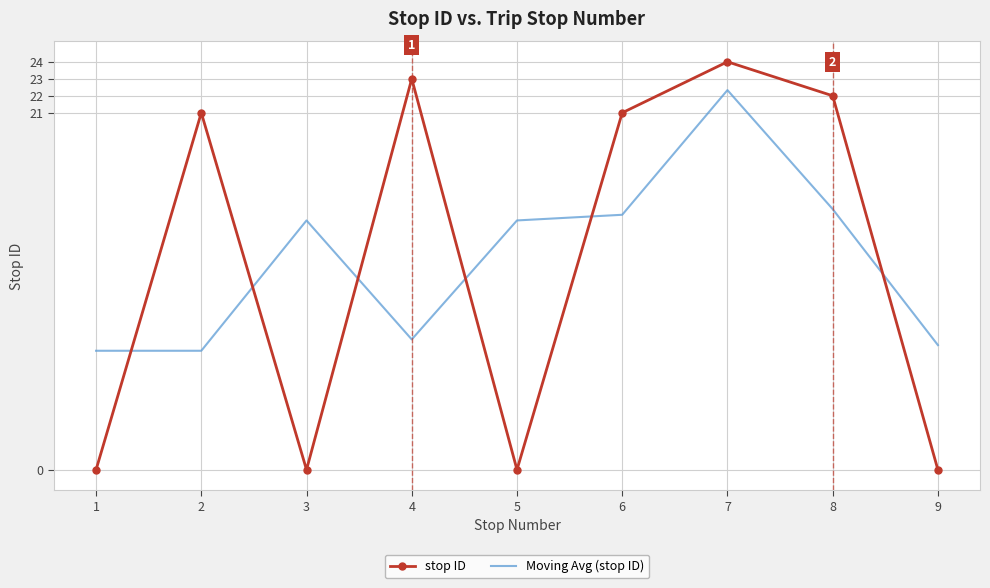

True or false: stop ID and Moving Avg (stop ID) intersect in this chart.

True